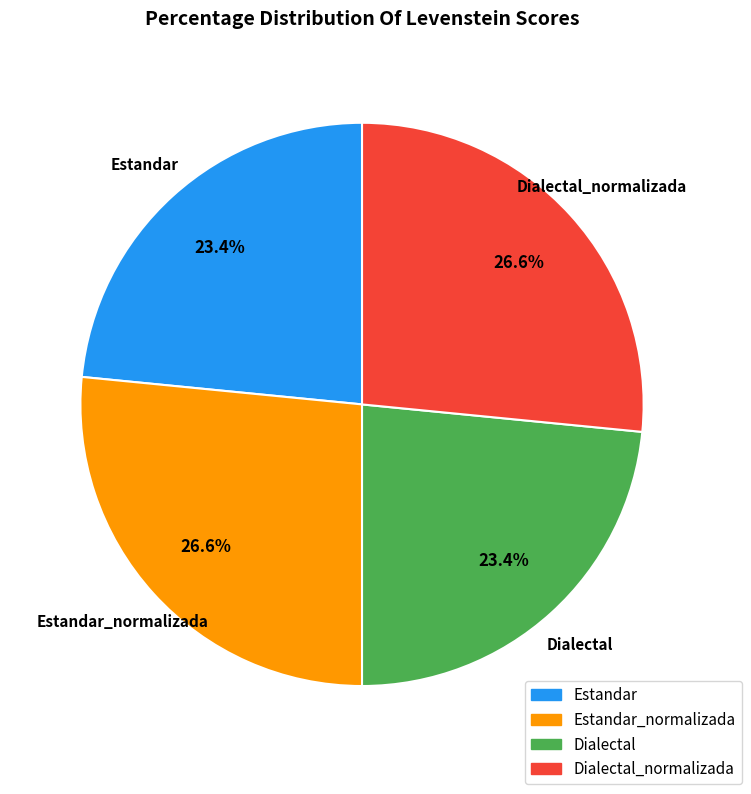

How many slices are in this pie chart?

4